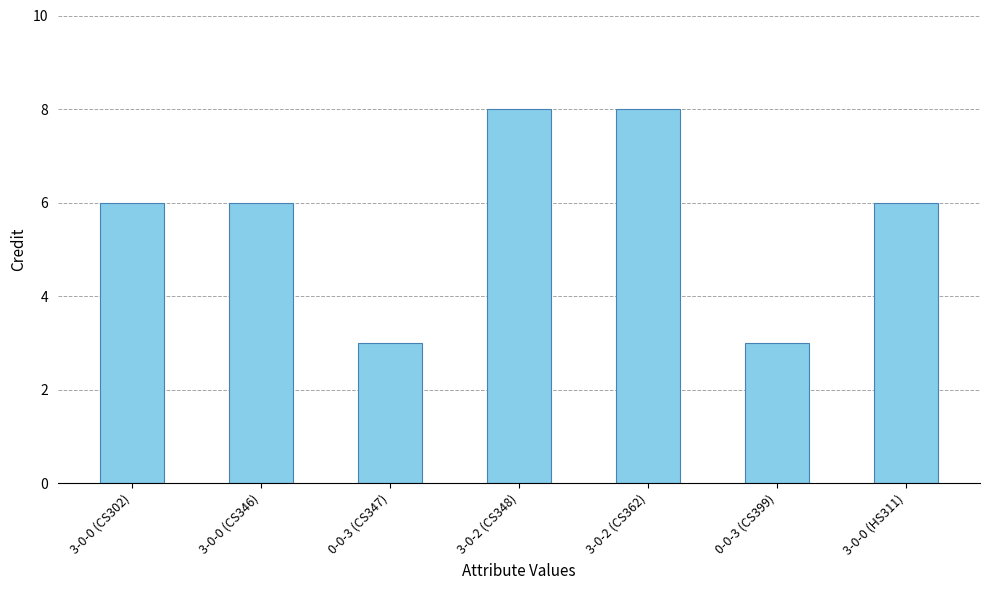

Does the chart contain stacked bars?

No